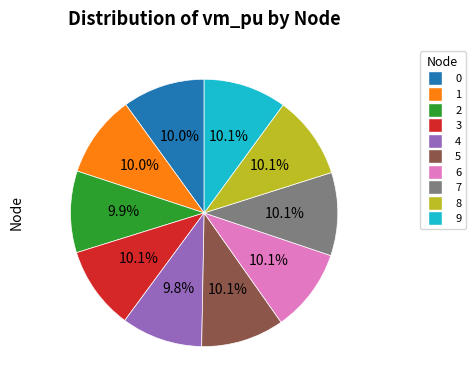

Does any single category account for the majority?

No